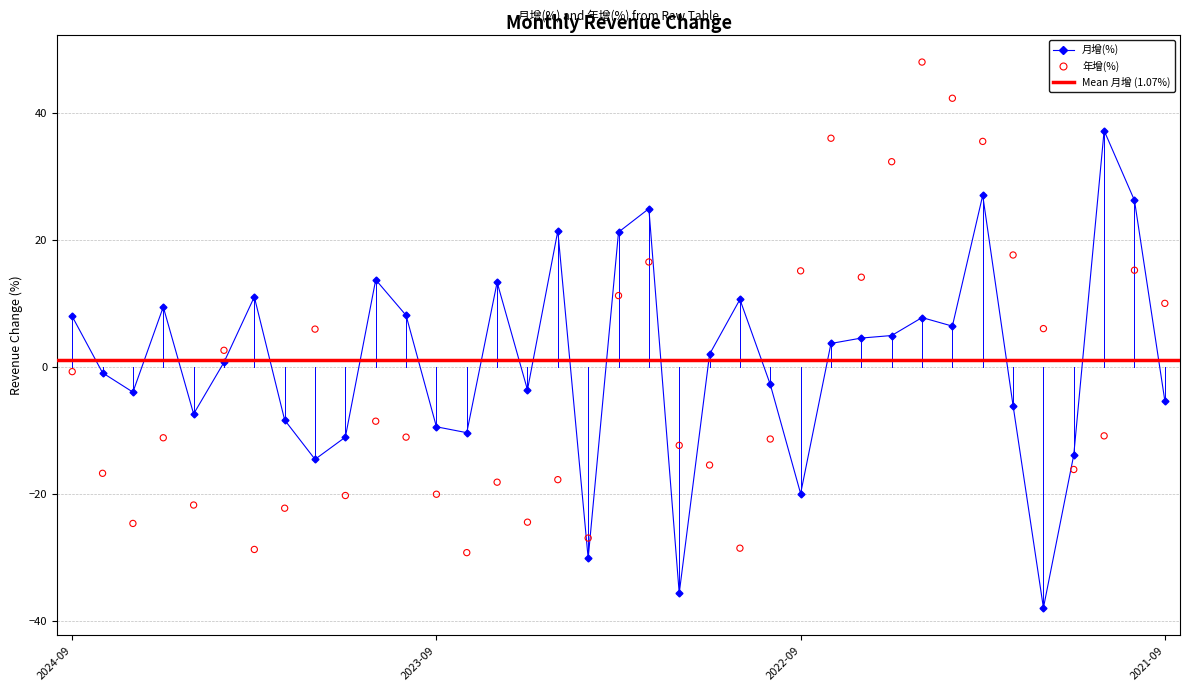

Is the value of 年增(%) at 2021-09 greater than the value of 月增(%) at 2022-09?

Yes